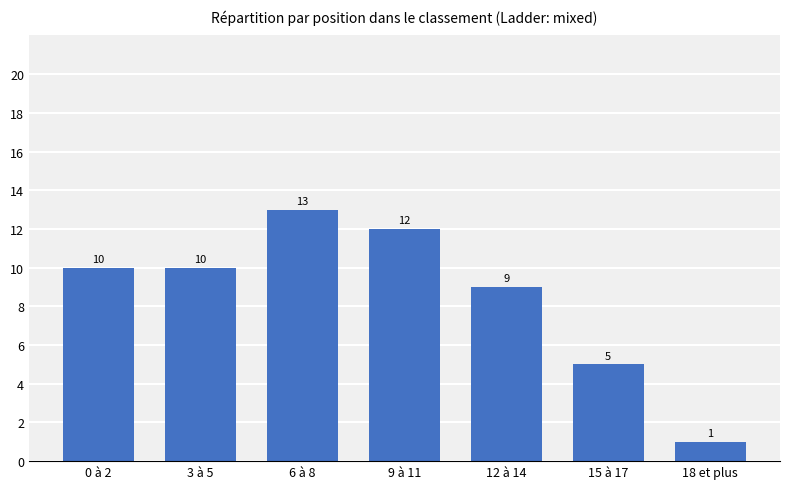

What is the label of the 4th bar from the right?

9 à 11